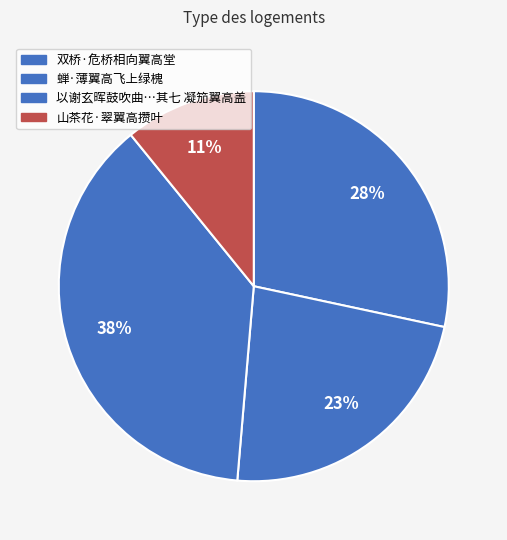

How many slices are in this pie chart?

4